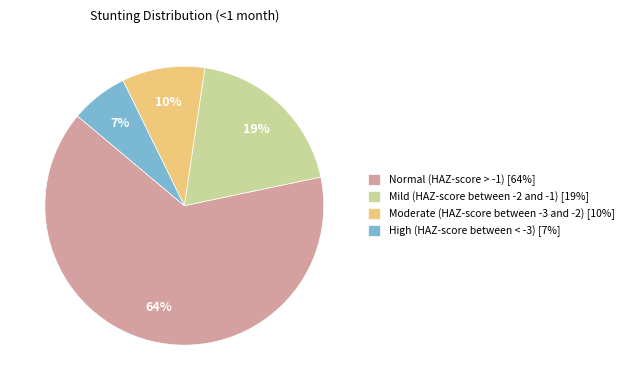

To the nearest percent, what is the combined percentage of Normal (HAZ-score > -1) [64%] and High (HAZ-score between < -3) [7%]?

71%